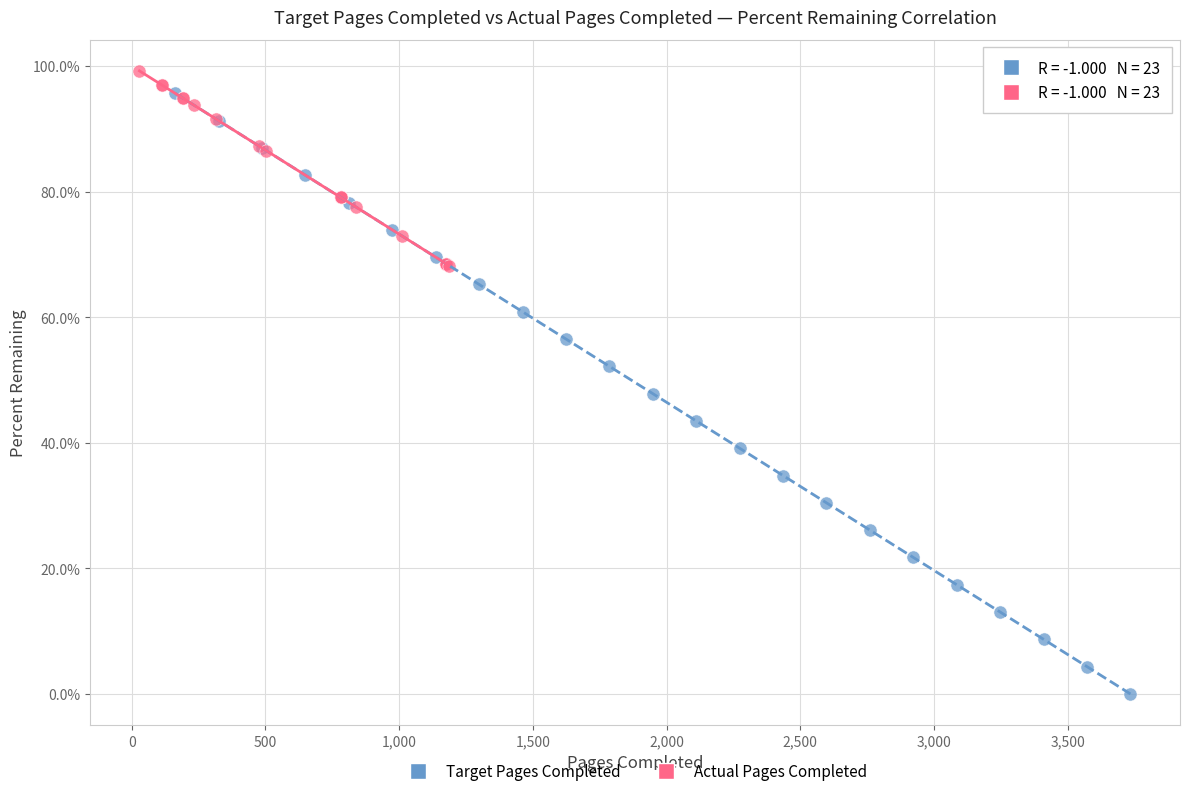

Which series reaches the minimum Y coordinate?

Target Pages Completed